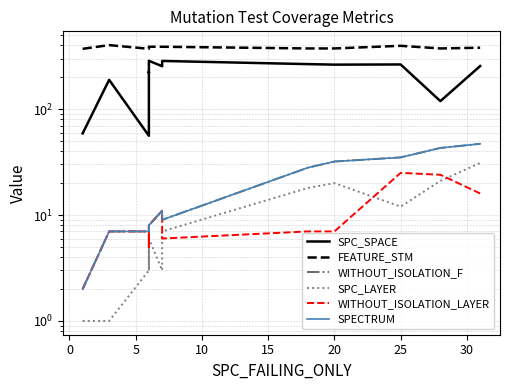

How many categories are shown in the chart?

14